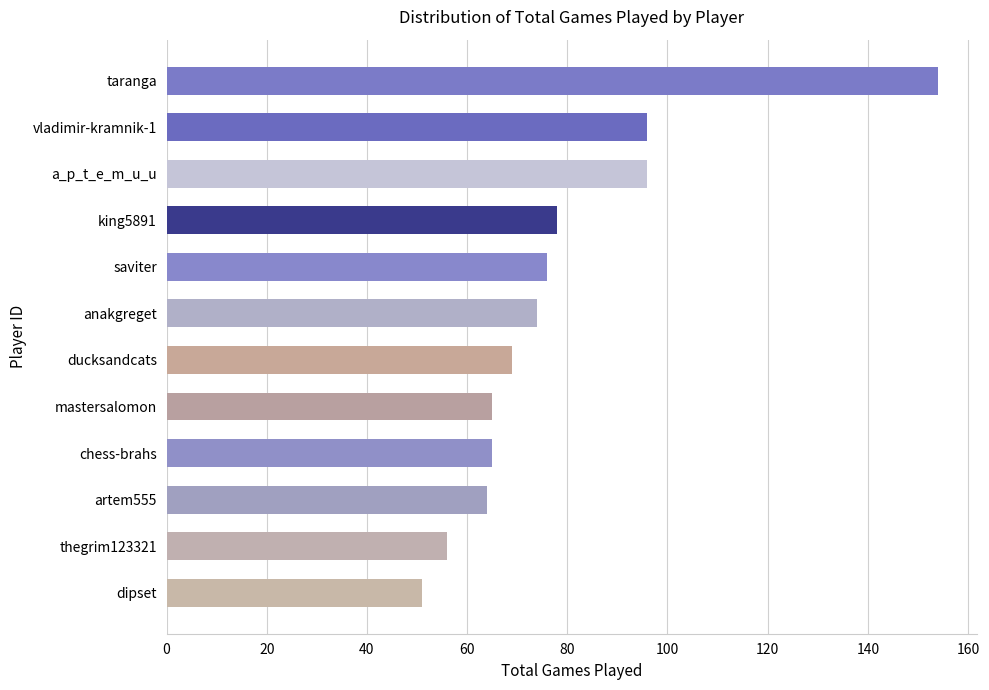

What is the sum of the values at king5891 and artem555?

142